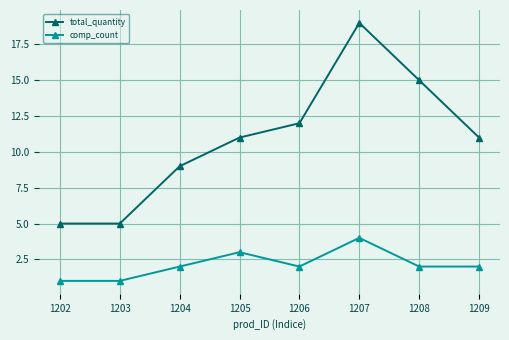

At which category does the chart reach its peak across all series?

1207